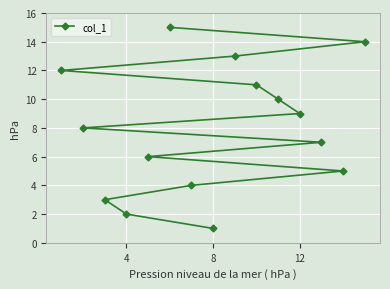

What is the difference between the second highest and minimum values?

13